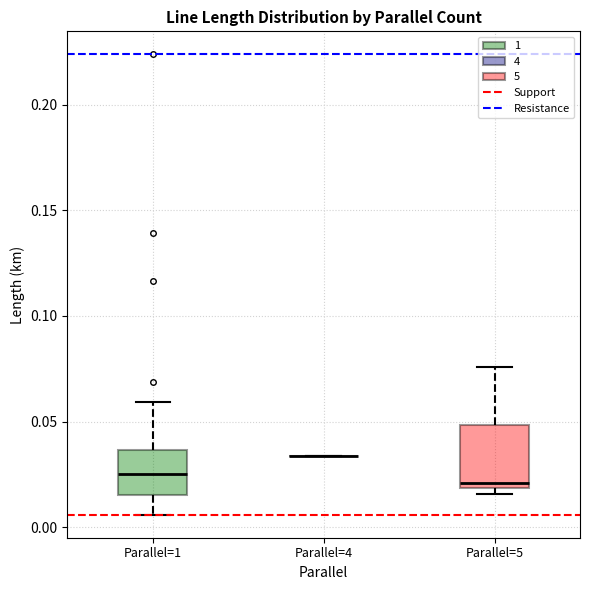

Reading left to right, transcribe this box plot: for each box, give where its median line is, the range the box spans, and where its two whiskers end, as read against the y-axis. The values are not printed on the chart, so give them approximately, as read against the axis.

Parallel=1: median 0.025, box 0.015 to 0.035, whiskers 0.005 to 0.060
Parallel=4: box collapsed to a line at 0.035, whiskers 0.035 to 0.035
Parallel=5: median 0.020 (just above the box's lower edge), box 0.020 to 0.050, whiskers 0.015 to 0.075